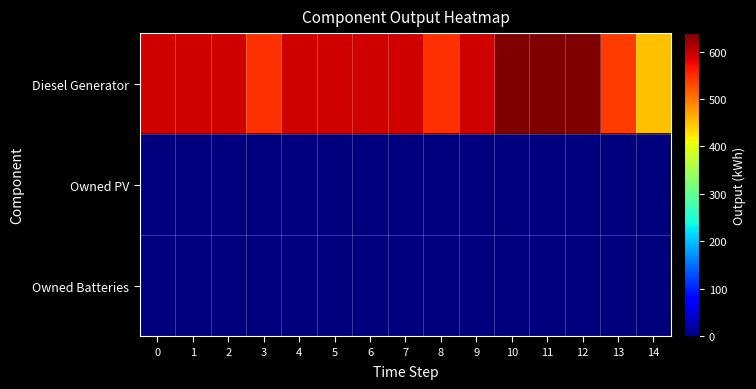

Reading left to right, transcribe all the data shown in this chart.

Diesel Generator: 0=593	1=593	2=593	3=548	4=593	5=593	6=593	7=593	8=548	9=593	10=639	11=639	12=639	13=540	14=450
Owned PV: 0=0	1=0	2=0	3=0	4=0	5=0	6=0	7=0	8=0	9=0	10=0	11=0	12=0	13=0	14=0
Owned Batteries: 0=0	1=0	2=0	3=0	4=0	5=0	6=0	7=0	8=0	9=0	10=0	11=0	12=0	13=0	14=0